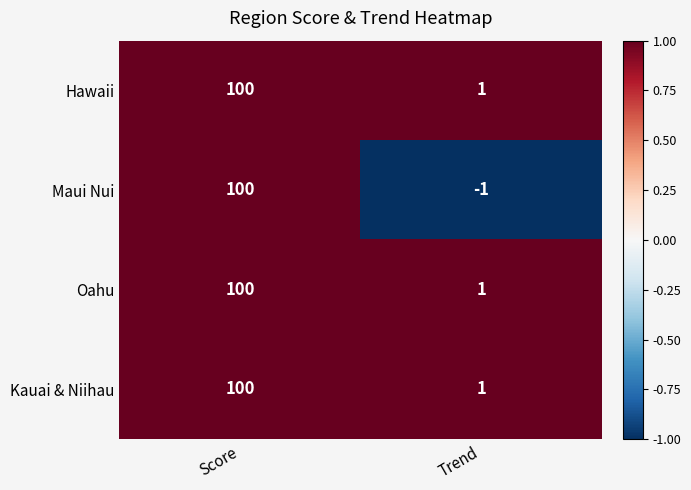

Is it true that Hawaii equals 100 at Score?

True